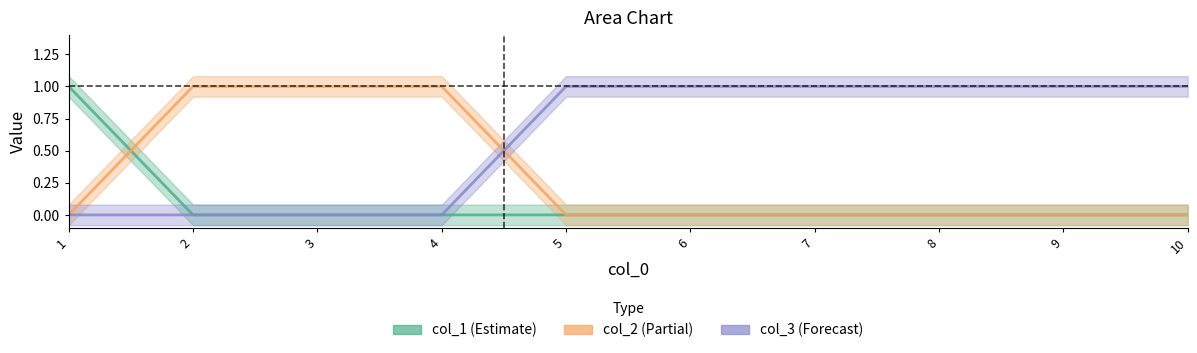

Which series has the largest total across all categories?

col_3